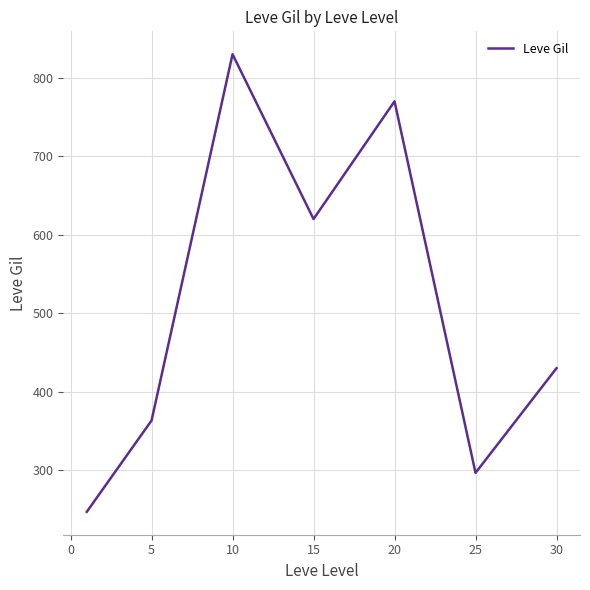

What is the difference between the second highest and minimum values?

523.0